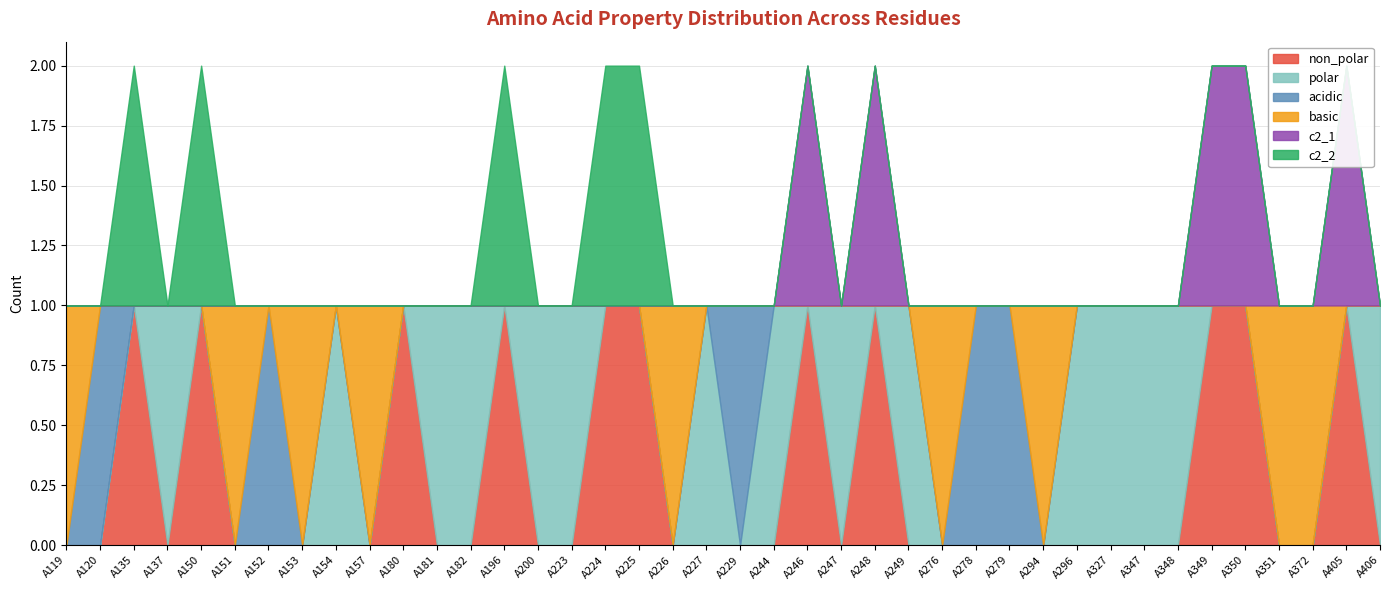

What is the sum of the c2_1 values at A349 and A151?

1